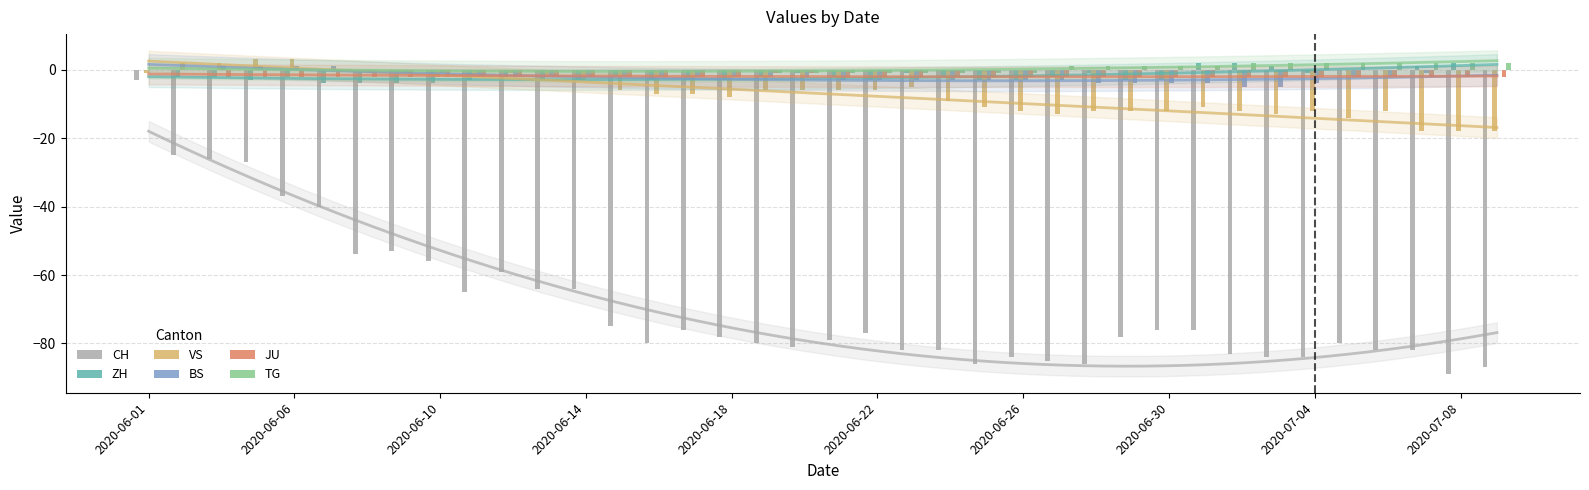

How many bars are there in total?

228